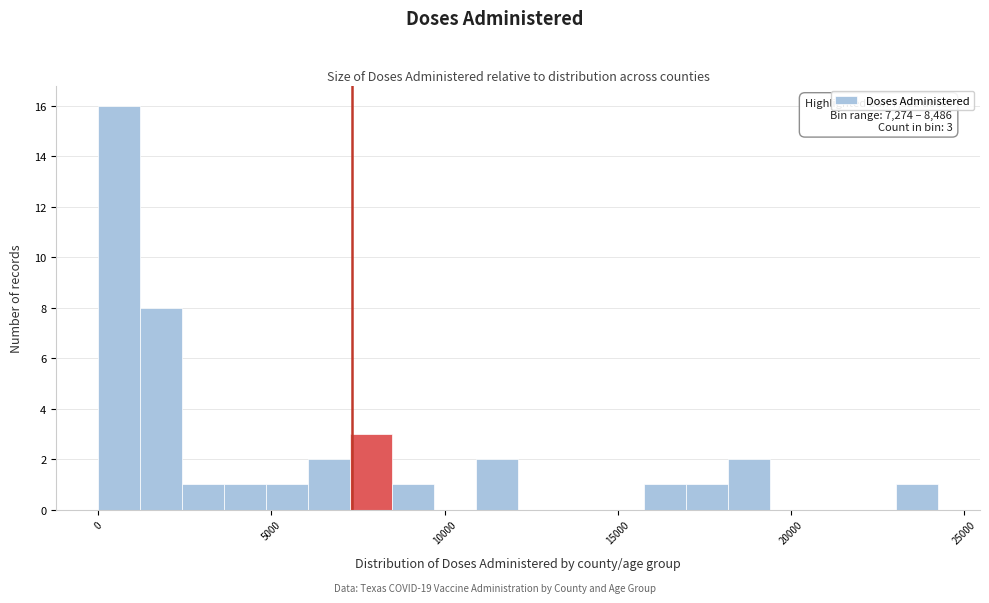

Around what value on the x-axis is the tallest bar? Give the approximate position of its centre, as read against the axis.

500